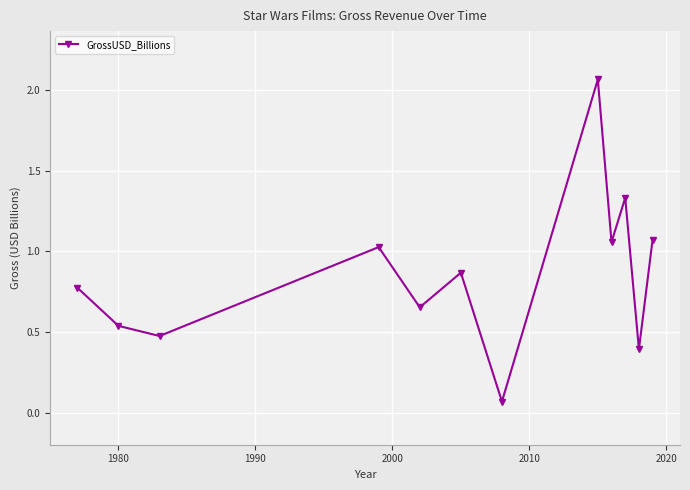

How many lines are shown in the chart?

1